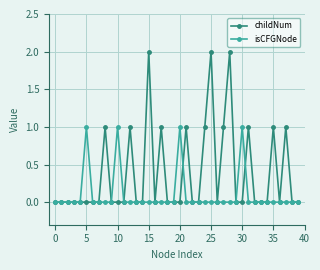

Which series has the largest total across all categories?

childNum